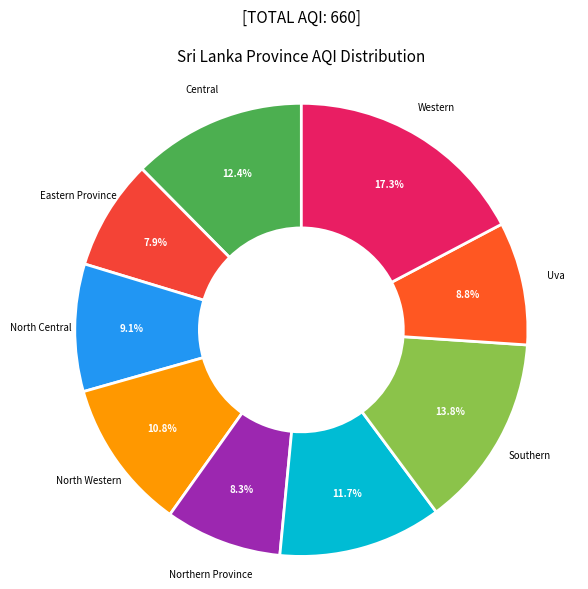

How many slices are in this pie chart?

9